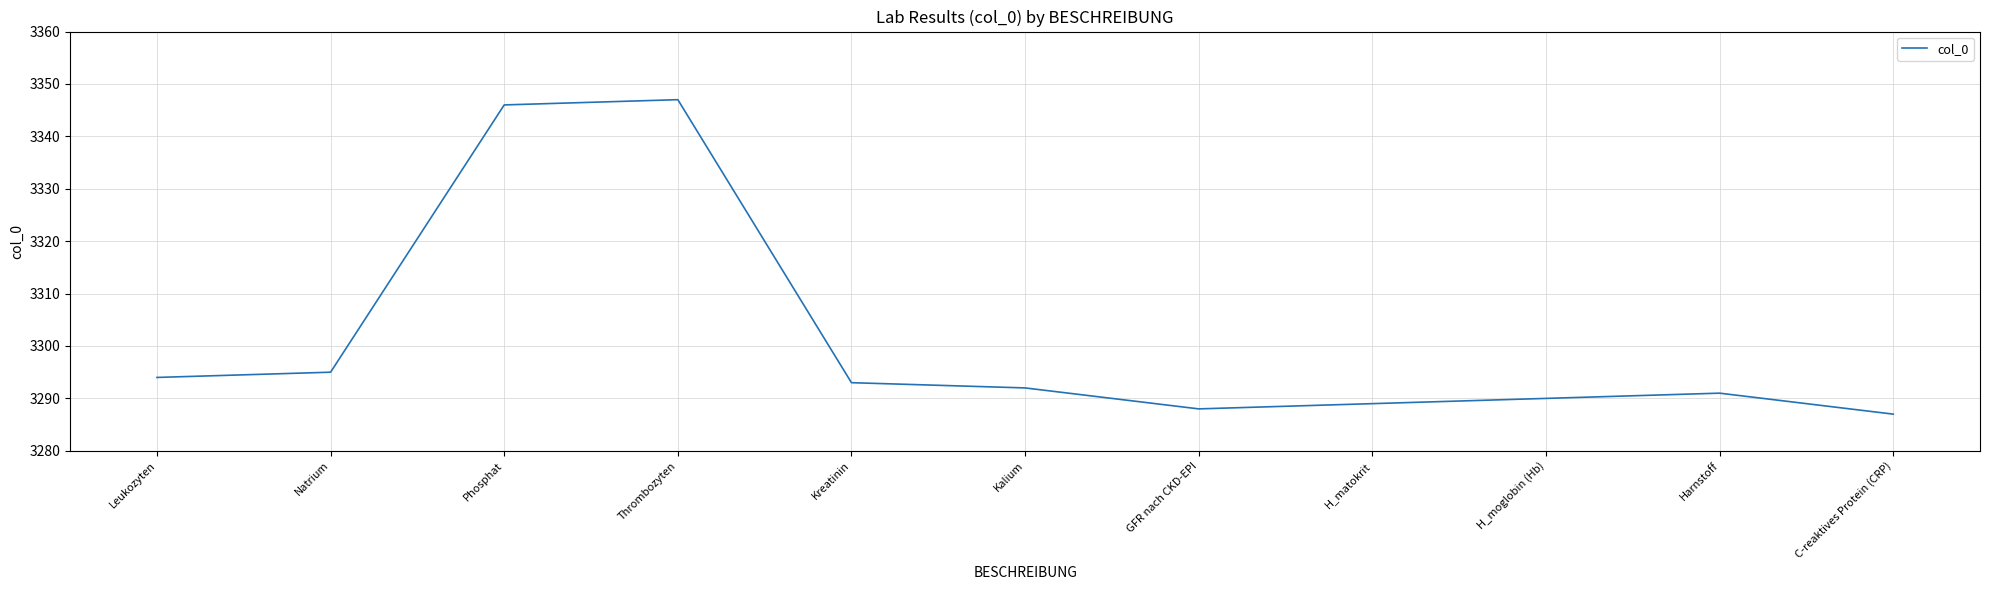

Where is the first local maximum?

Thrombozyten